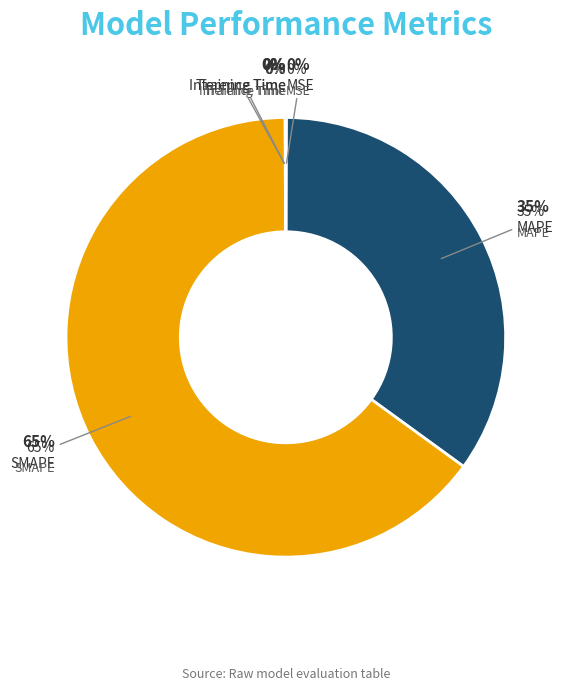

Is there any slice that represents more than half of the pie?

Yes